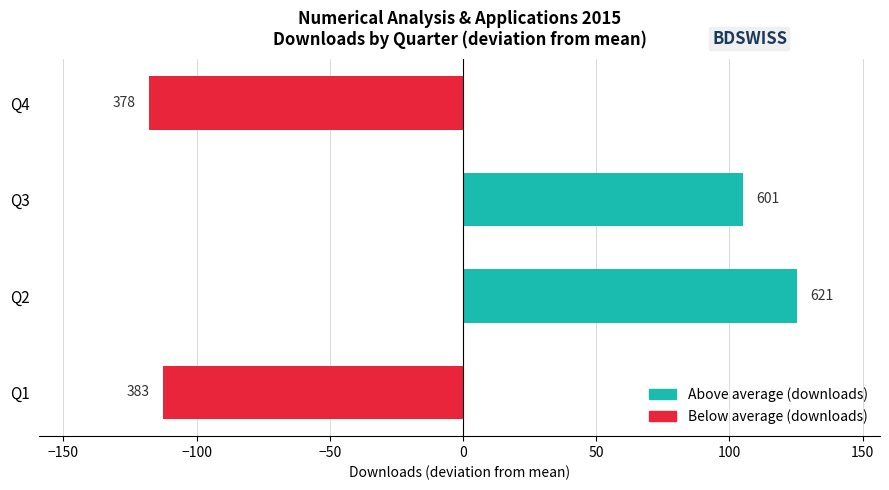

How many bars are there in total?

4